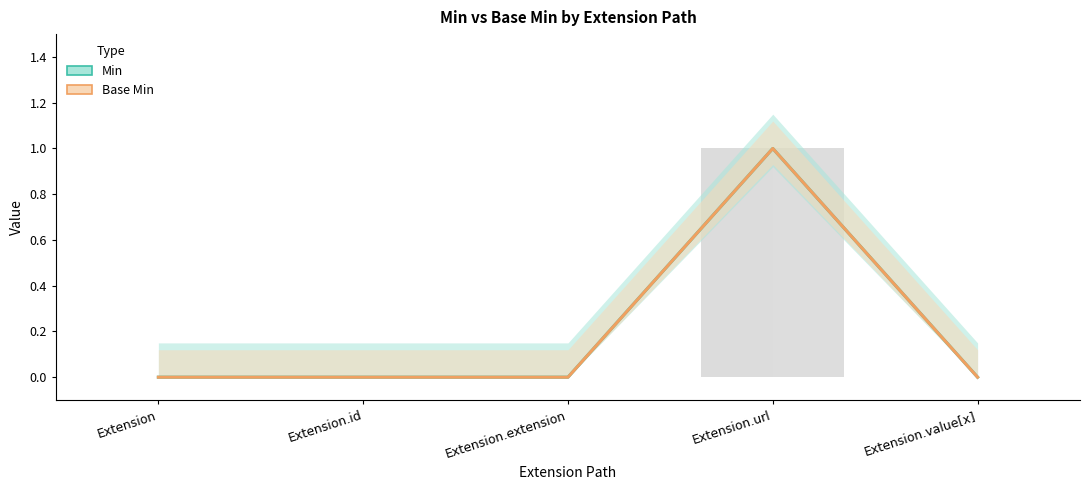

What position from the right is Extension.value[x]?

1